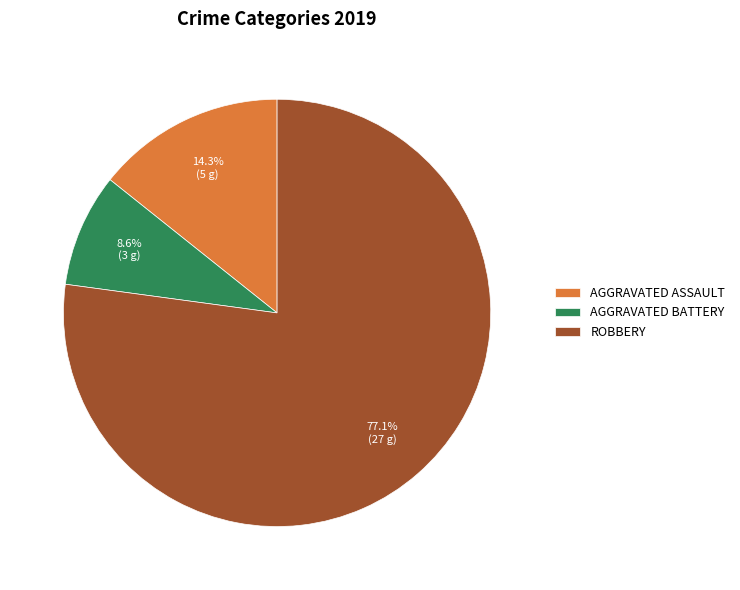

How much of the chart is everything except AGGRAVATED ASSAULT?

85.7%